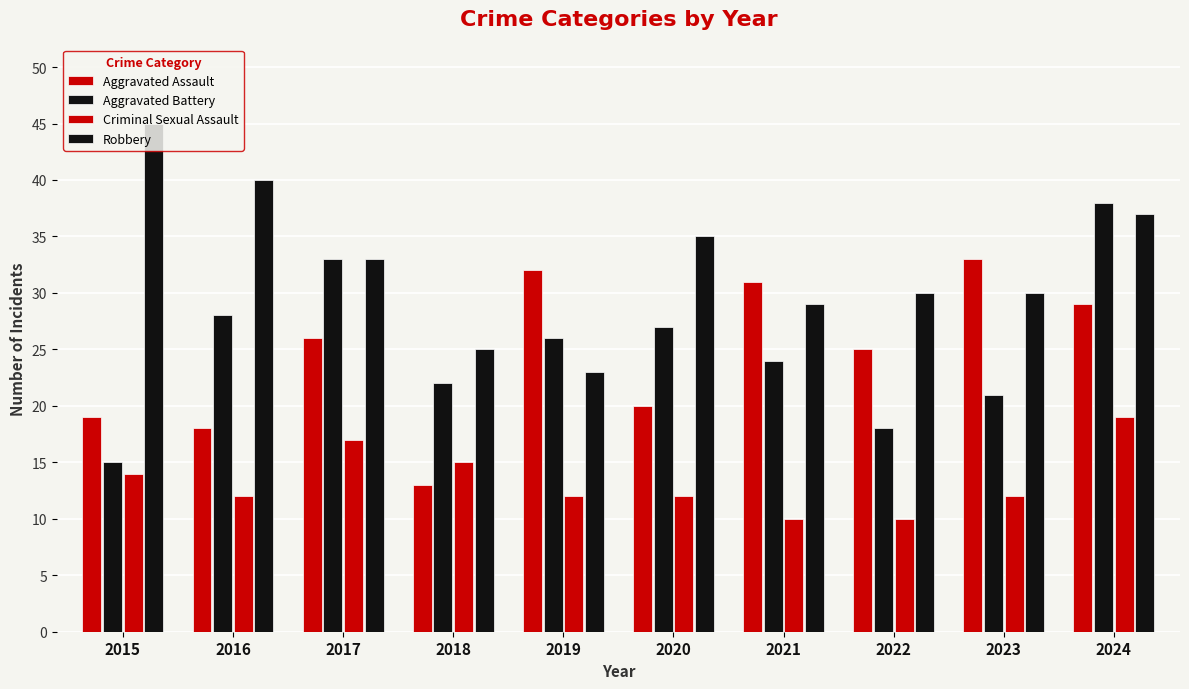

What is the total value across all series at 2017?

109